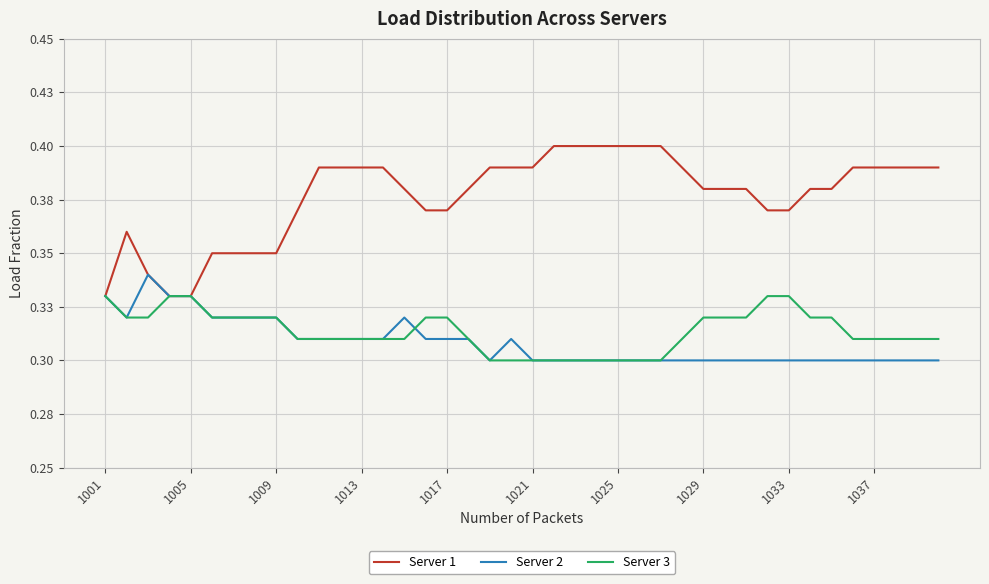

Which series has the largest total across all categories?

Server 1